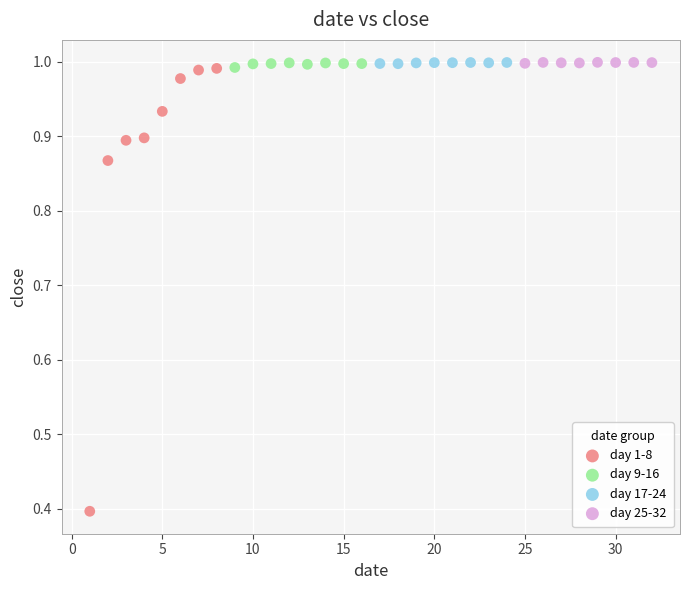

Which series reaches the minimum Y coordinate?

day 1-8